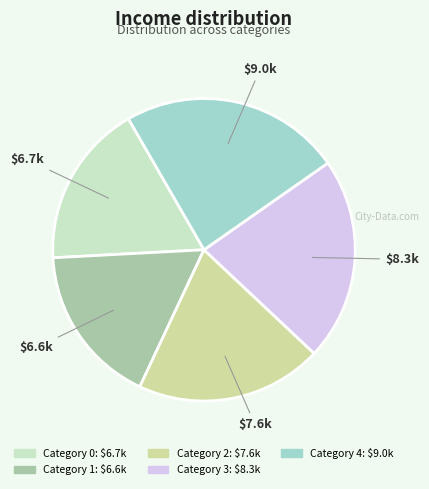

Is there a majority slice in this chart?

No